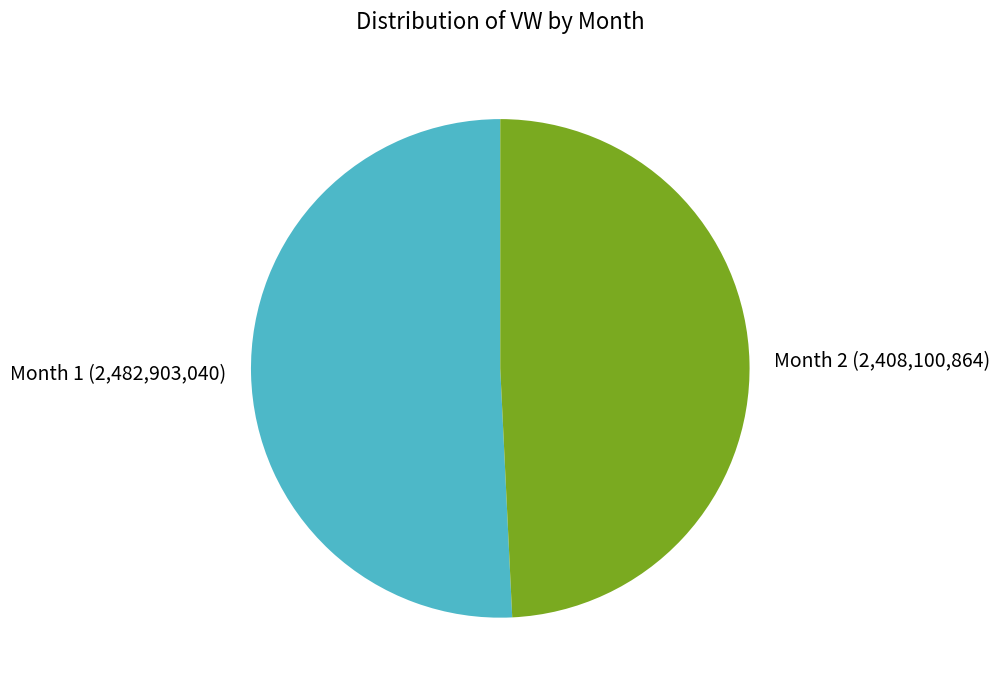

Is the sum of Month 2 and Month 1 greater than half?

Yes